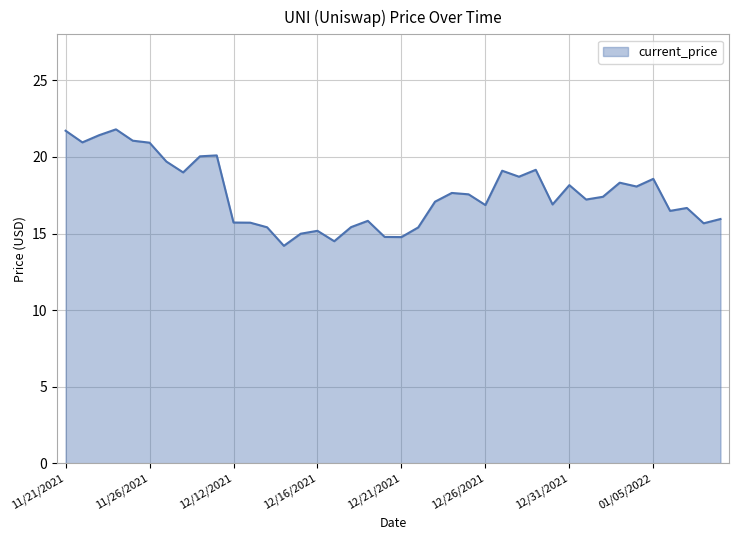

What is the difference between the maximum and minimum values?

7.6